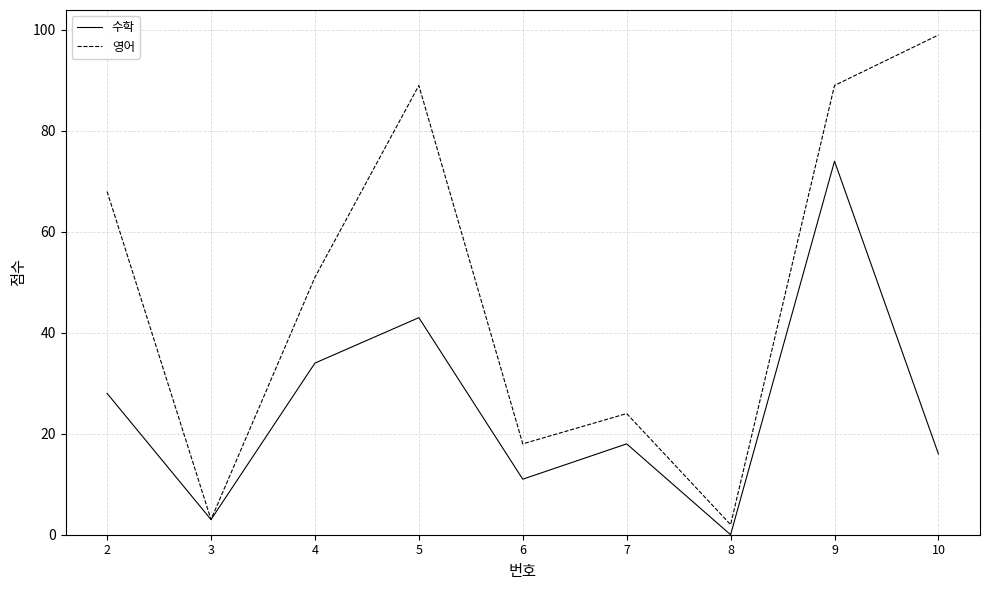

Rank the series by their maximum value, from highest to lowest.

영어, 수학